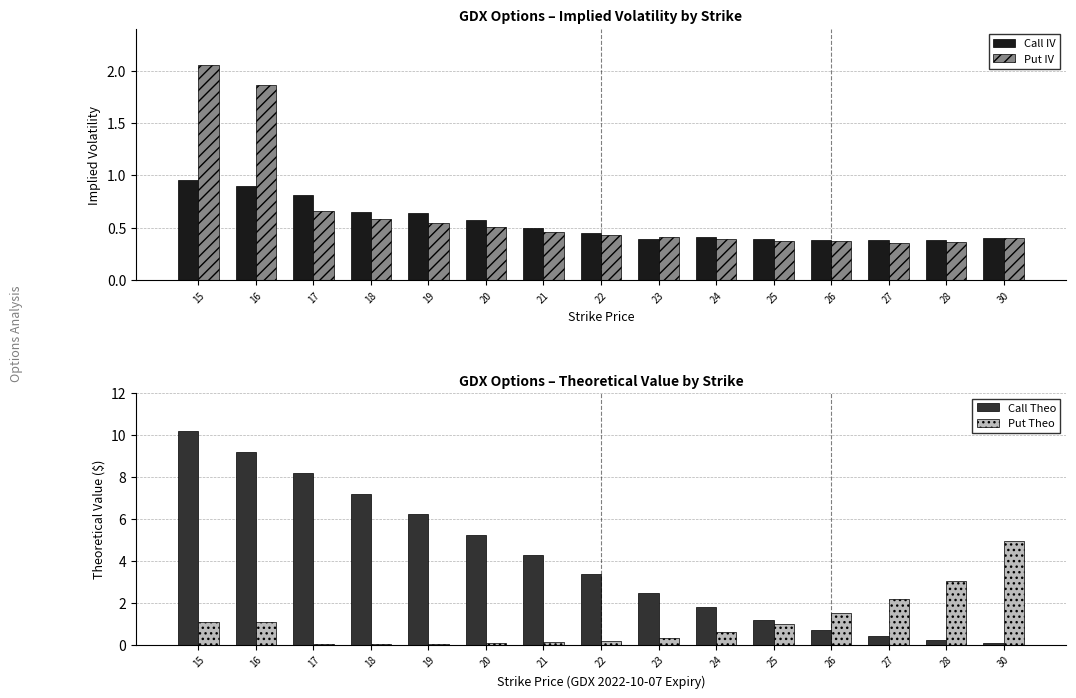

The Call IV series shows 0.4 at 18. True or false?

False